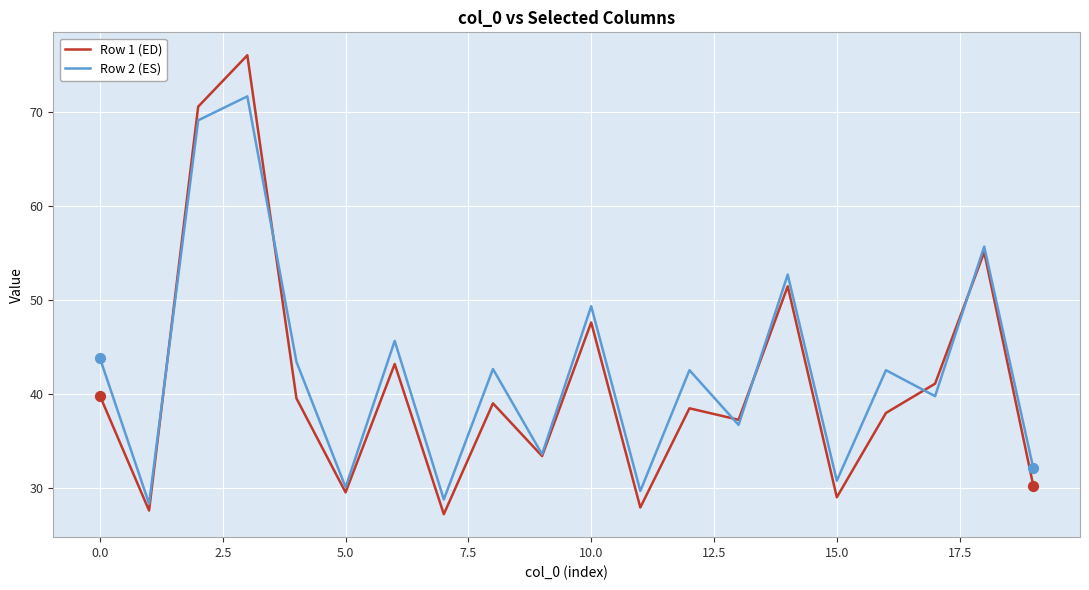

What is the greatest value displayed?

76.1